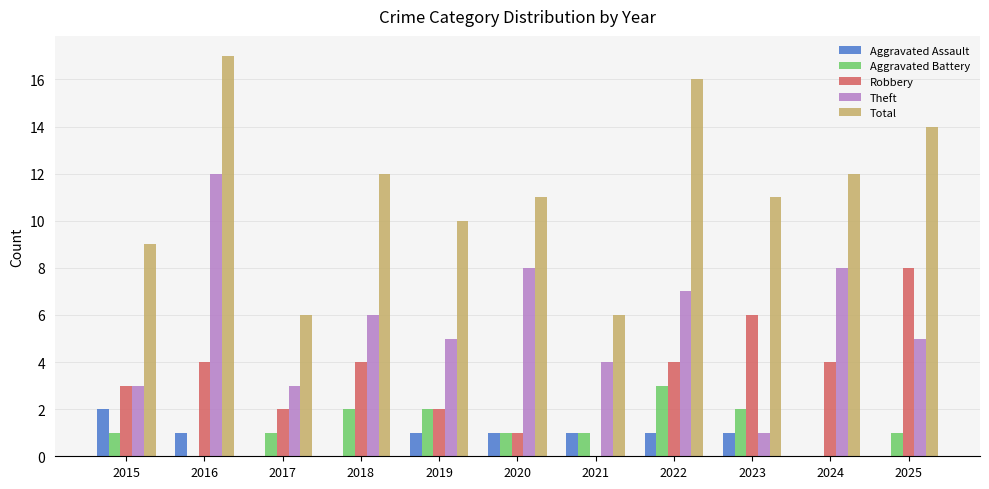

How many distinct data groups are displayed?

5